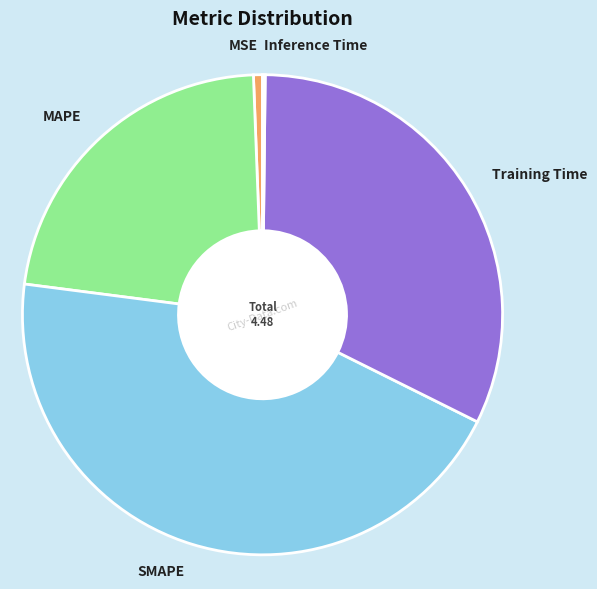

Between MSE and MAPE, which is larger?

MAPE